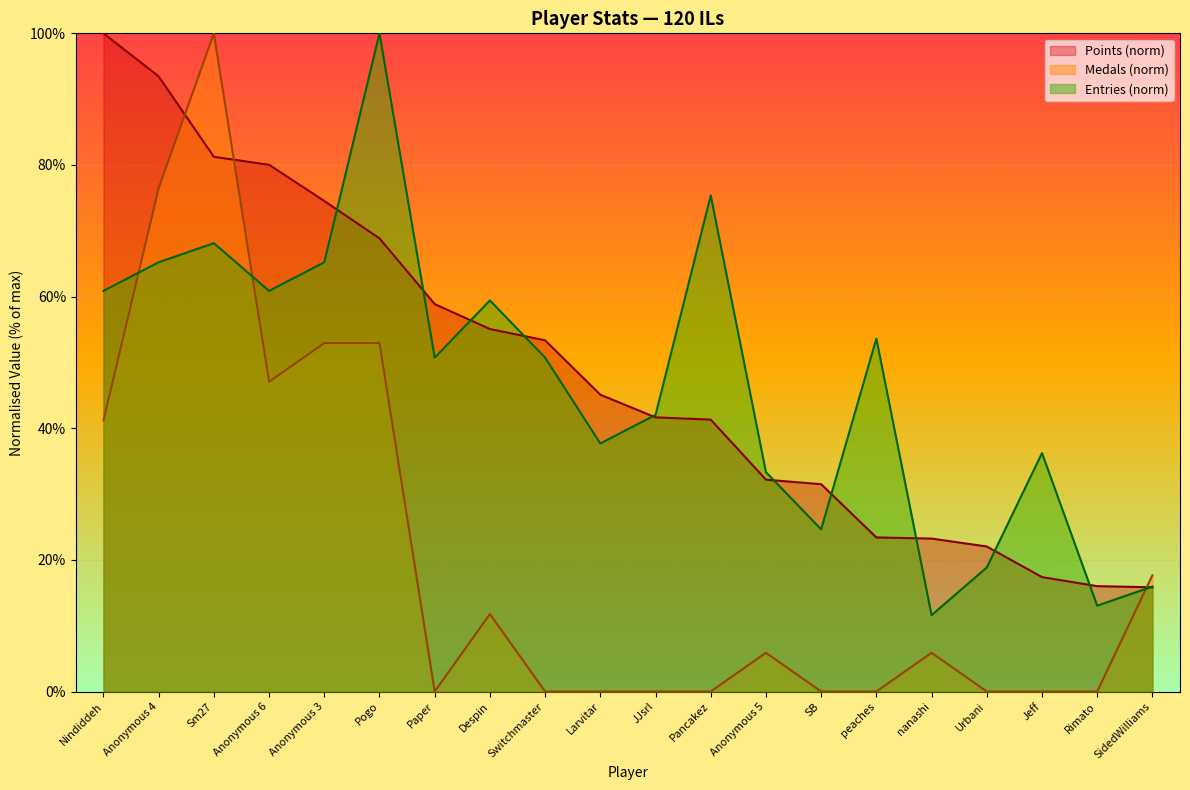

Between Anonymous 6 and Larvitar, which series saw the biggest shift?

Medals (norm)